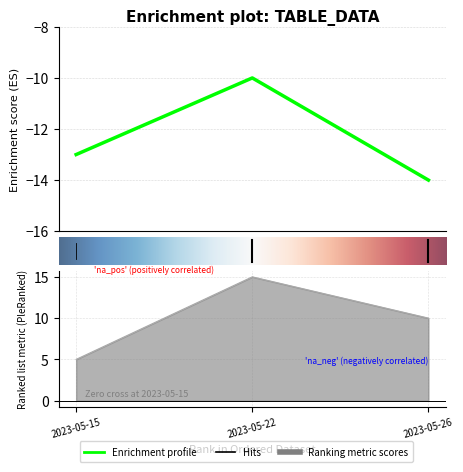

Reading right to left, list all the values displayed in this chart.

TB: 0	0	4
PC: 10	15	5
dS0: -14	-10	-13
dSF: -14	-10	-13
K: 1	3	0
col_0: 0	1	2